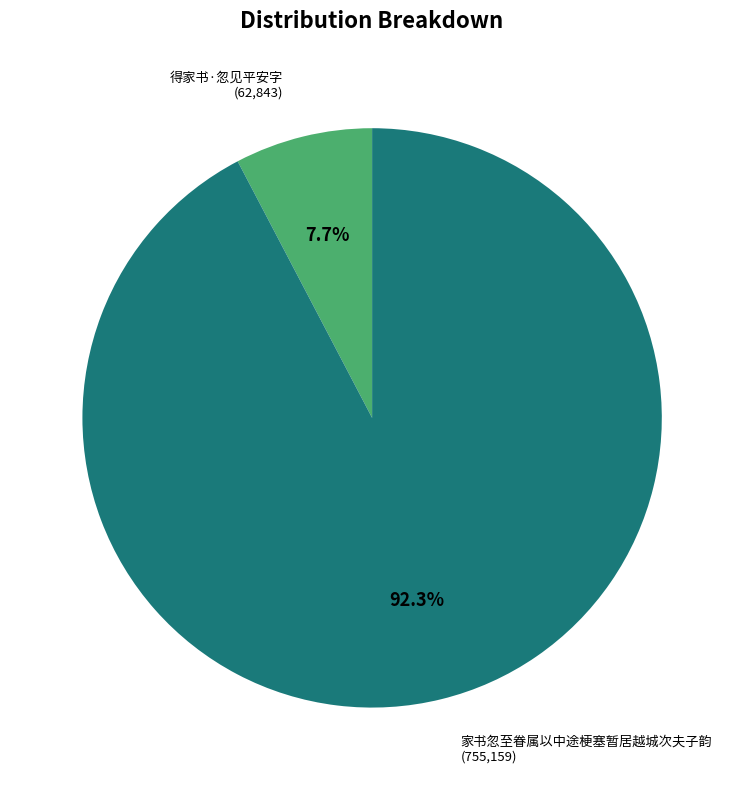

Is there any slice that represents more than half of the pie?

Yes